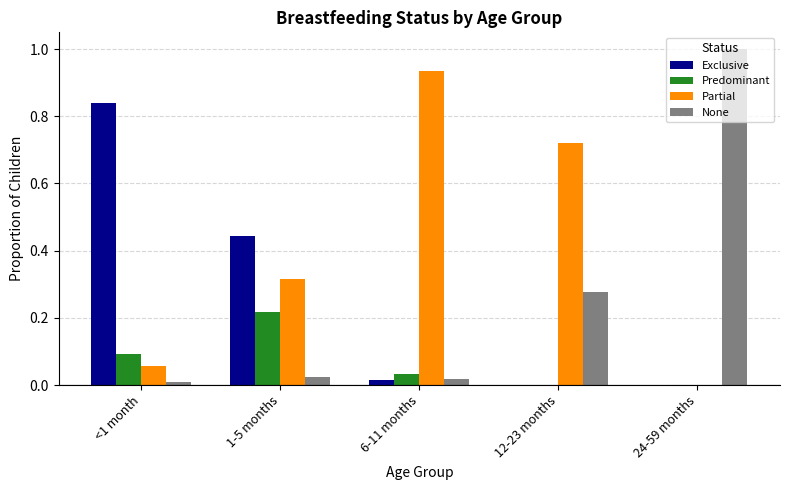

What is the total value across all series at <1 month?

1.0